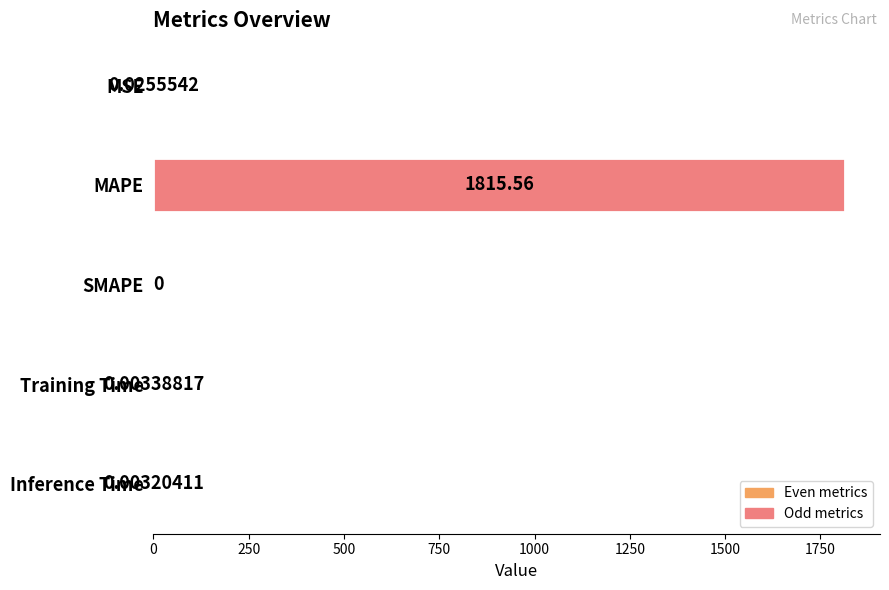

Which has a higher value, SMAPE or Inference Time?

Inference Time